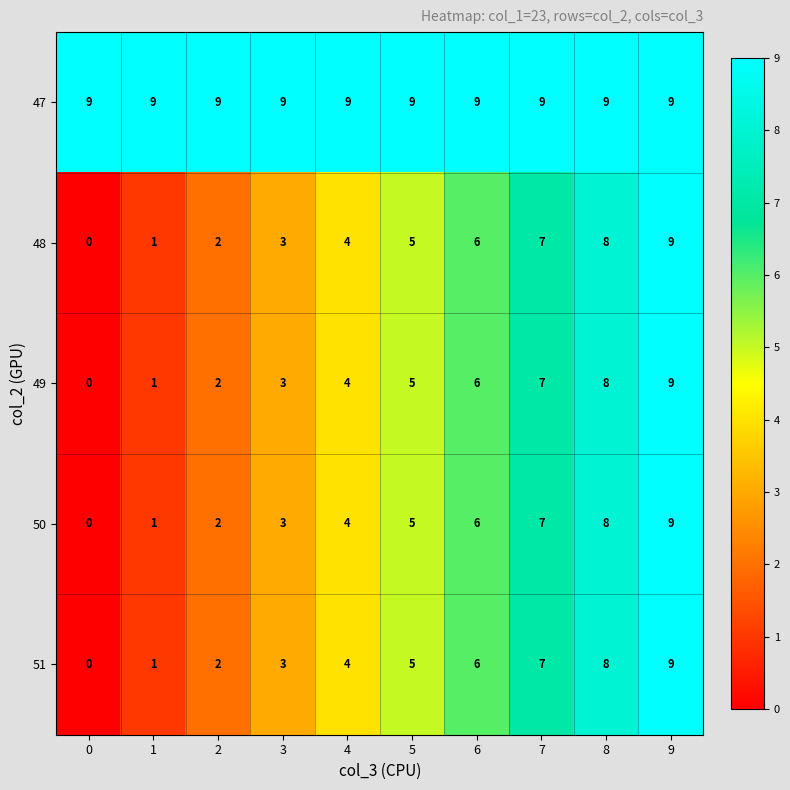

What is the approximate value of 51 at 6?

6